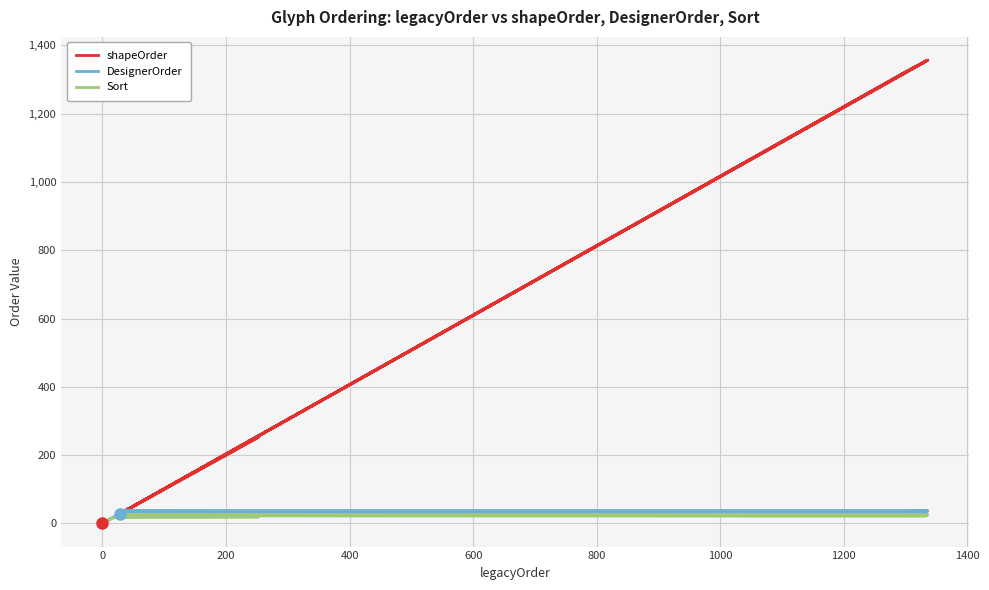

Which series has the largest total across all categories?

shapeOrder